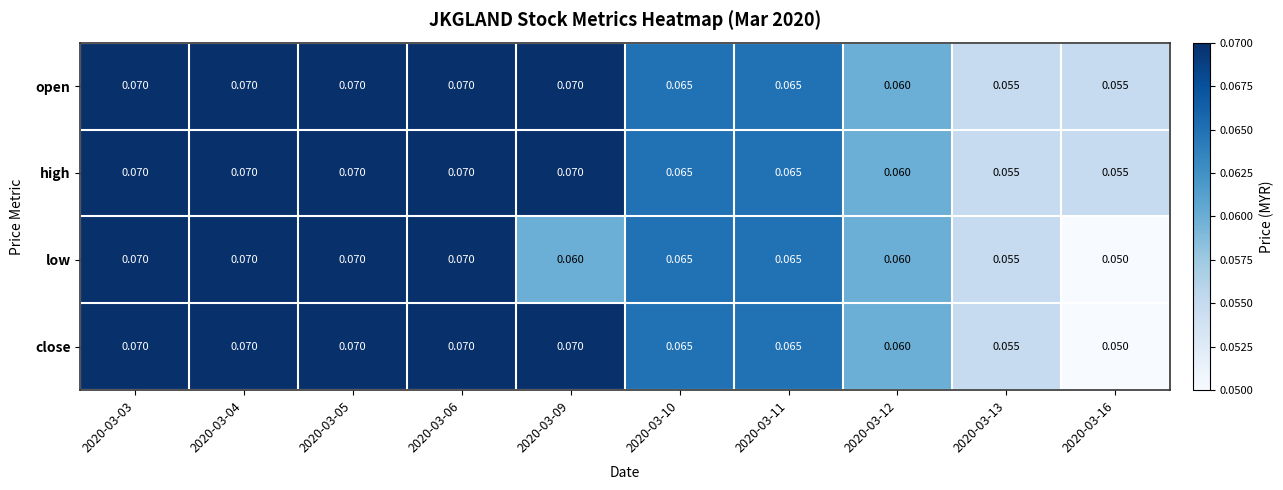

How many categories are shown in the chart?

10